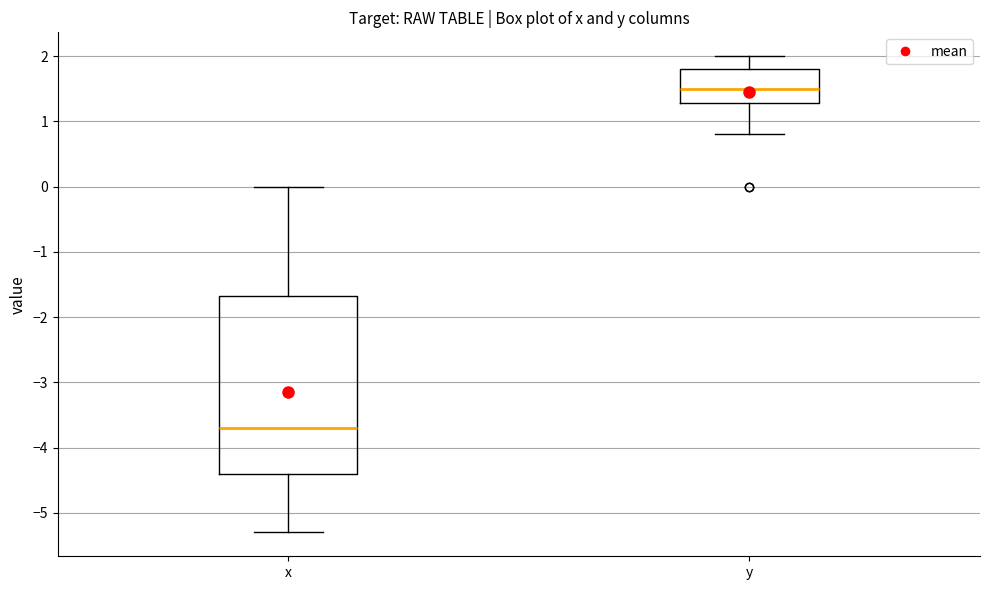

Which box is the tallest, from its lower edge to its upper edge?

x